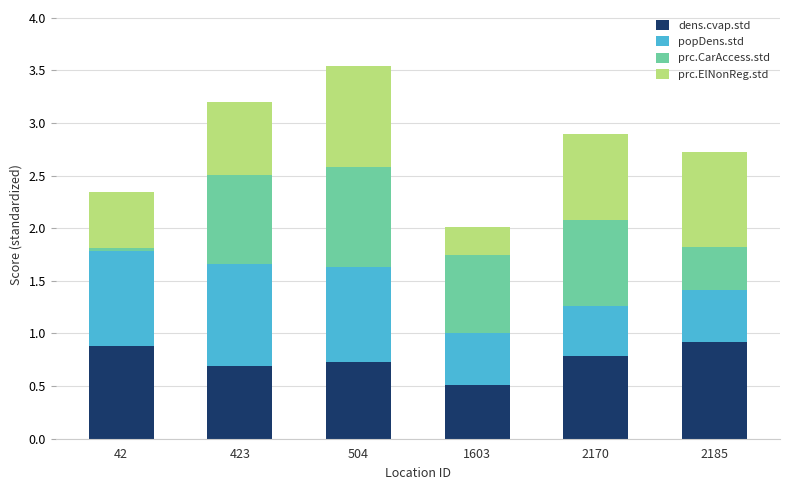

What is the total value across all series at 504?

3.5